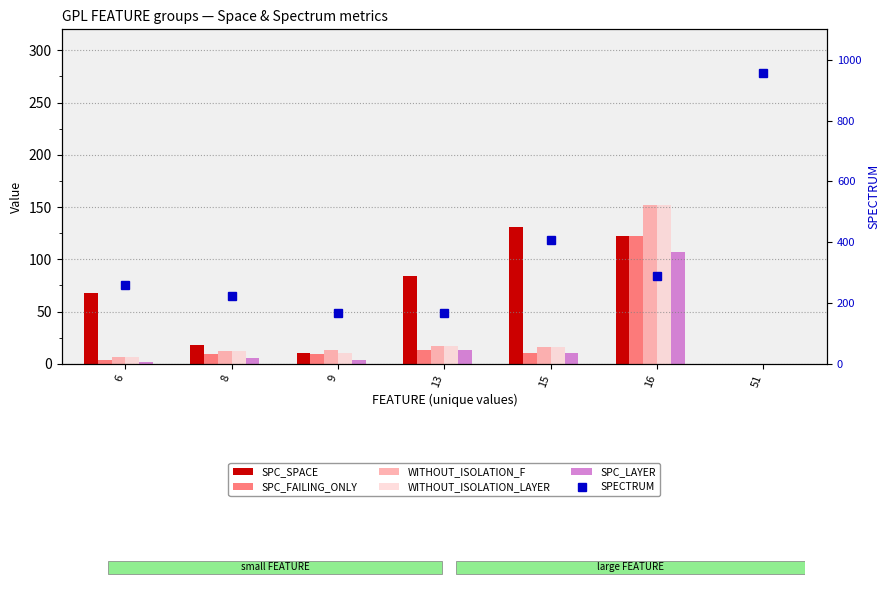

What are all the series names shown in the legend?

SPC_SPACE, SPC_FAILING_ONLY, WITHOUT_ISOLATION_F, WITHOUT_ISOLATION_LAYER, SPC_LAYER, SPECTRUM